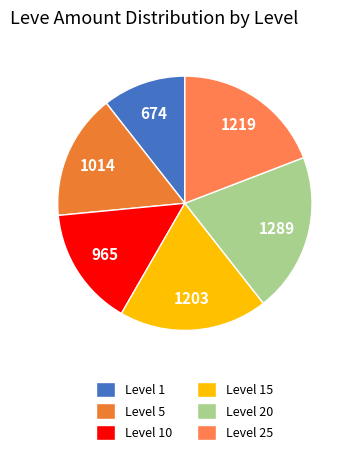

How many segments does this pie chart have?

6